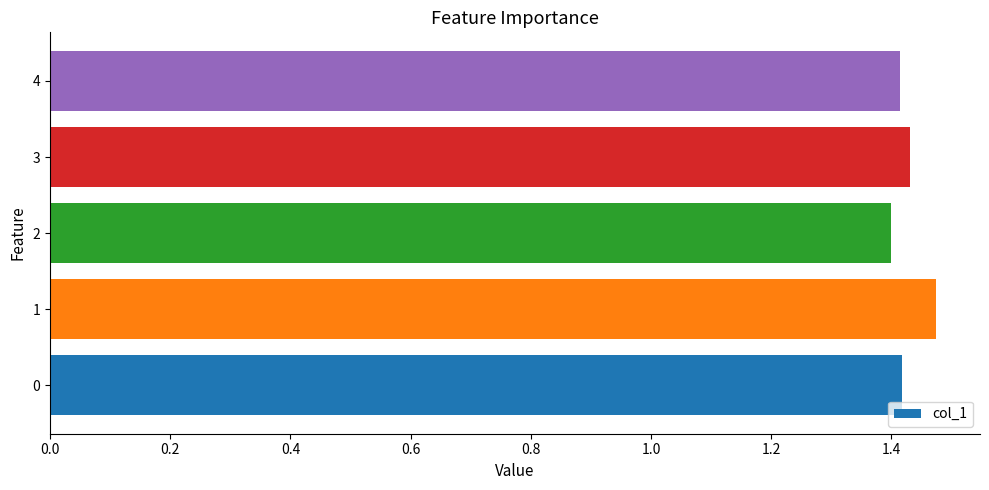

Count the values in the range 1 to 2.

5